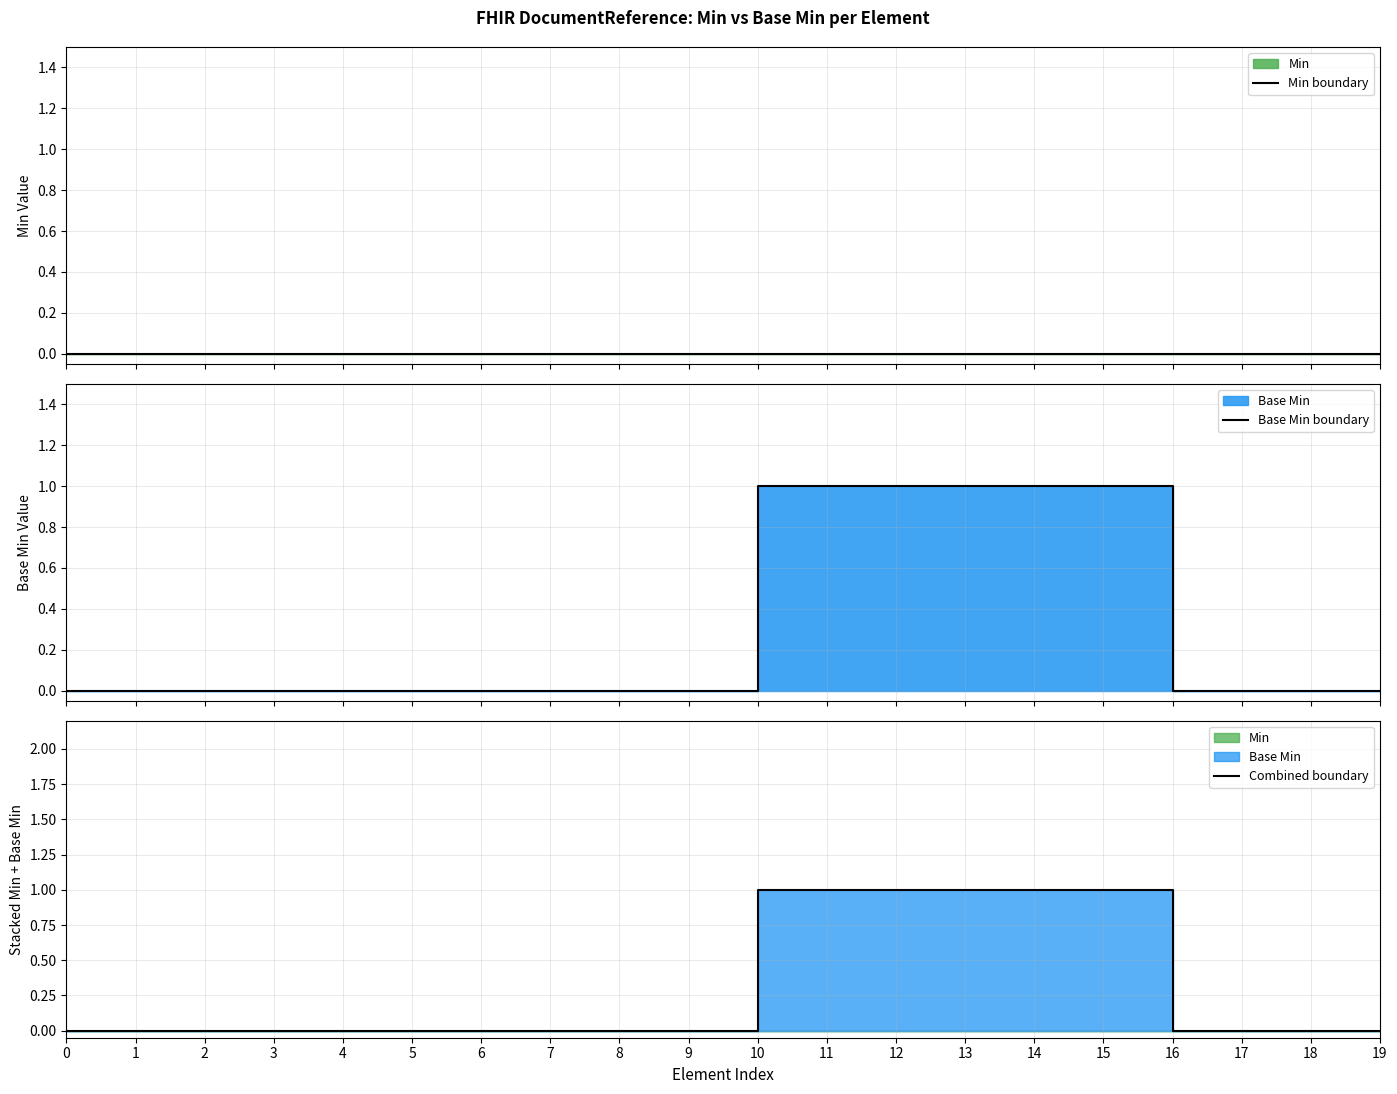

Is the value of Combined boundary at 5 greater than the value of Min boundary at 13?

No